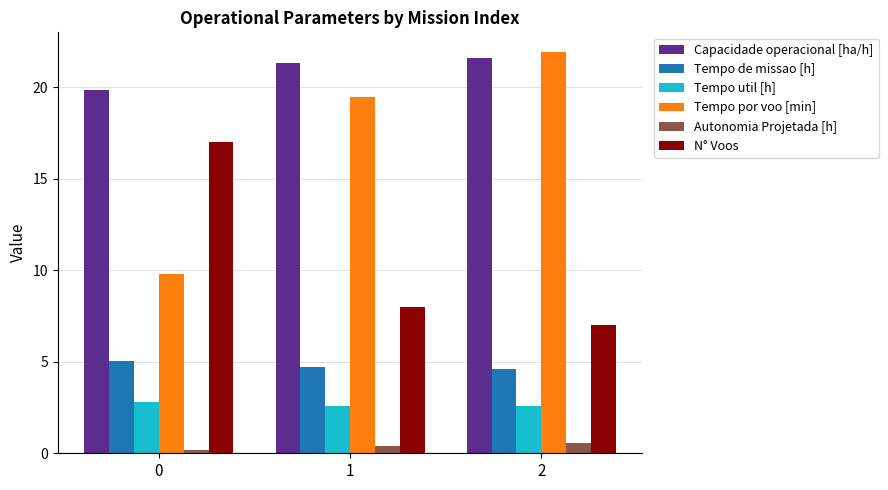

What is the difference between the Autonomia Projetada [h] values at 0 and 1?

0.2